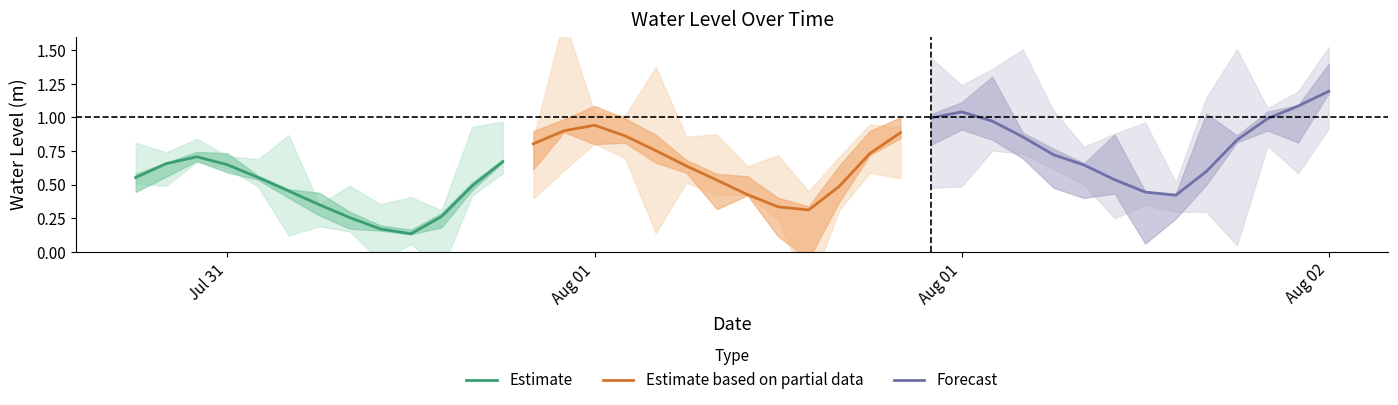

What is the greatest value displayed?

1.2